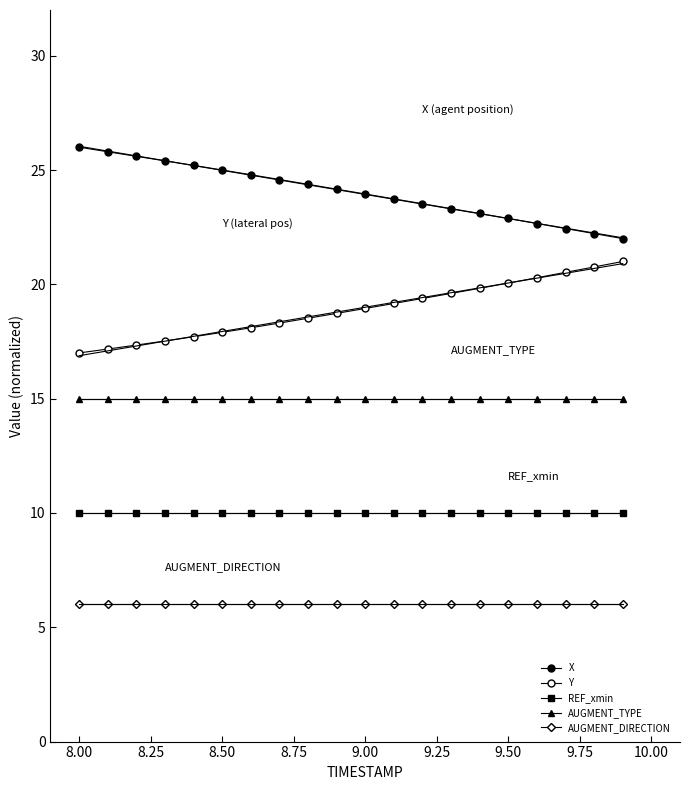

How many lines are shown in the chart?

5